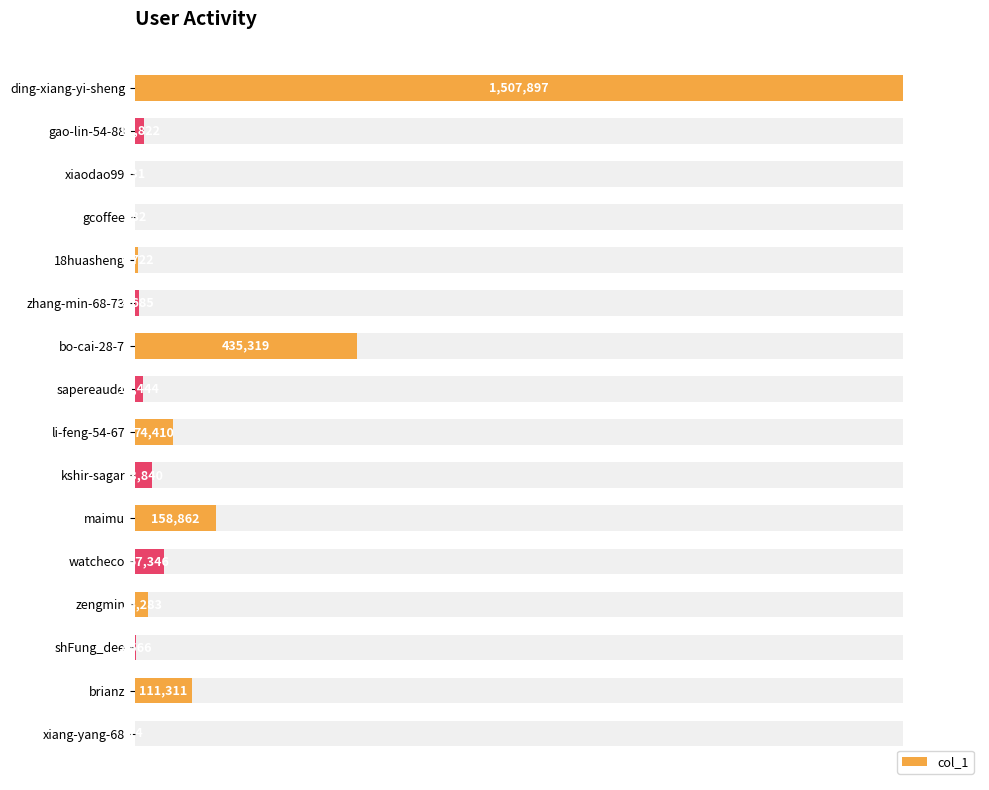

How many categories are shown in the chart?

16